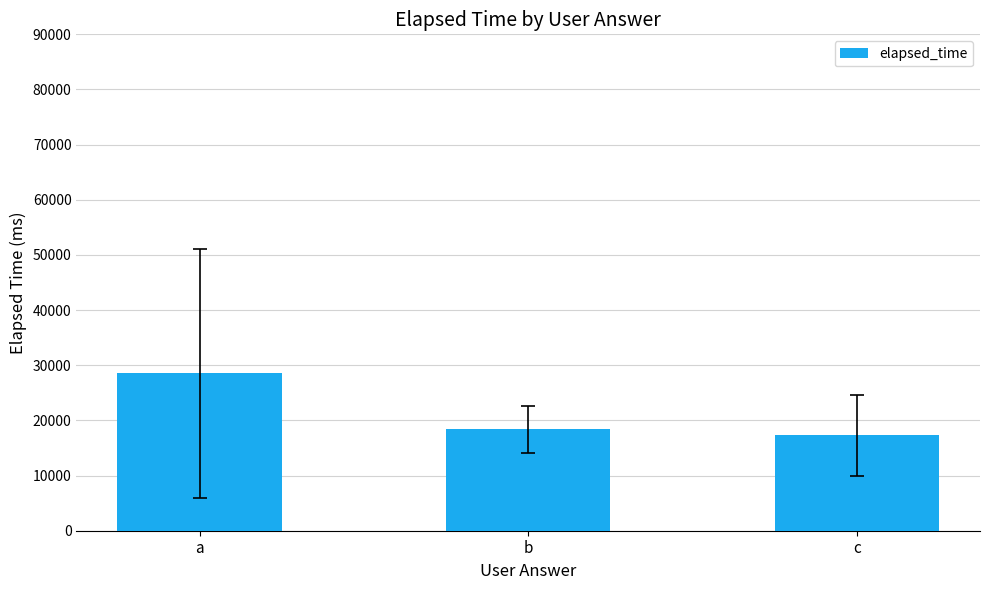

What is the sum of all values?

64288.9